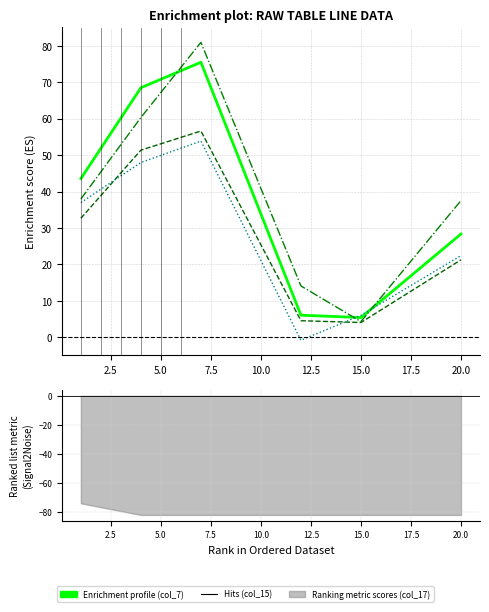

What is the greatest value displayed?

80.9